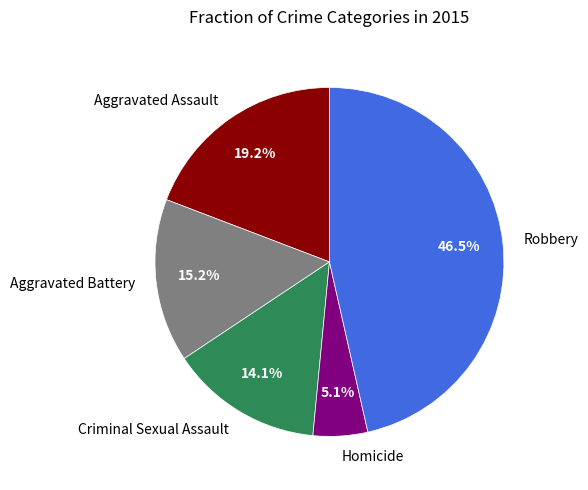

What is the ratio of the value at Aggravated Battery to the value at Criminal Sexual Assault?

1.1